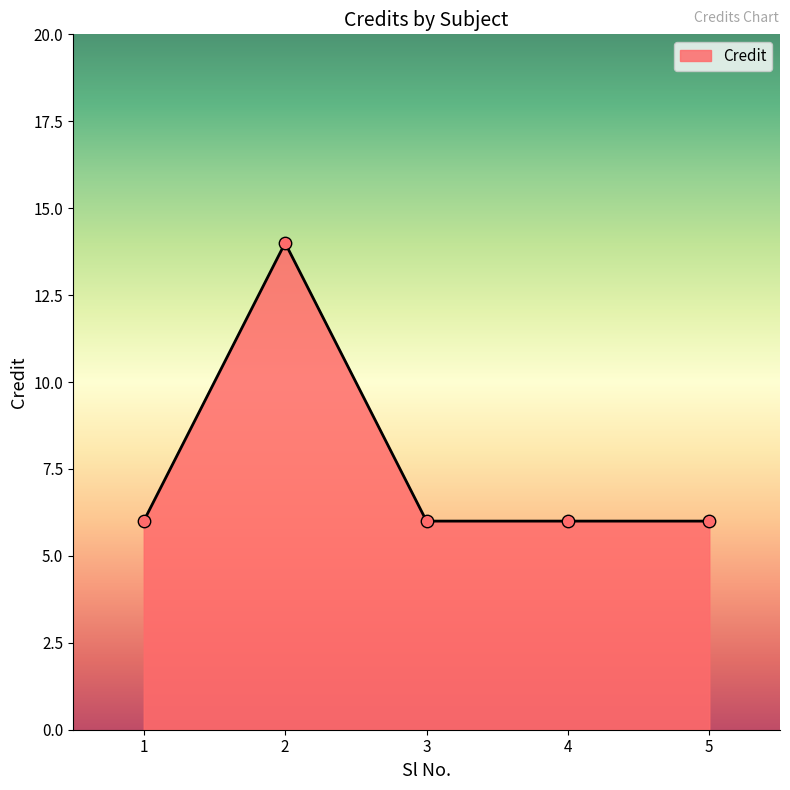

Approximately how many times larger is the value at 5 compared to 3?

1.0